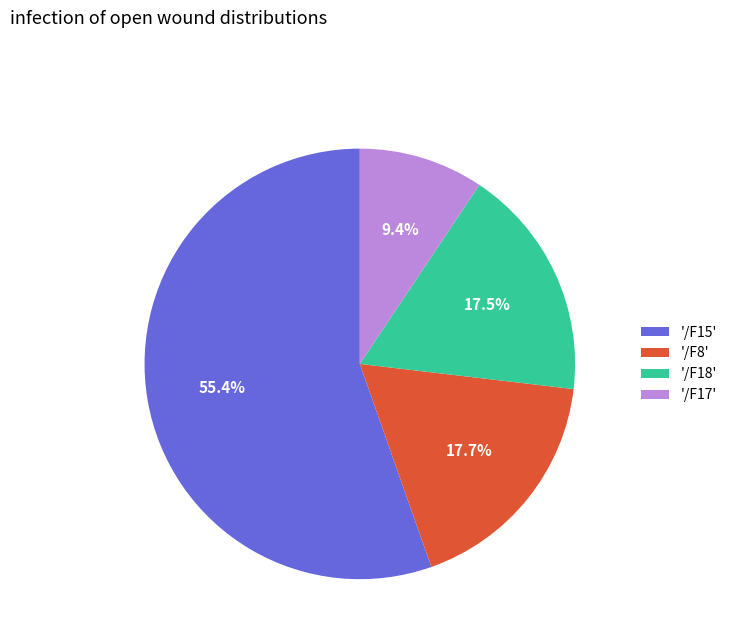

To the nearest percent, what is the difference between the largest and smallest slice percentages?

46%